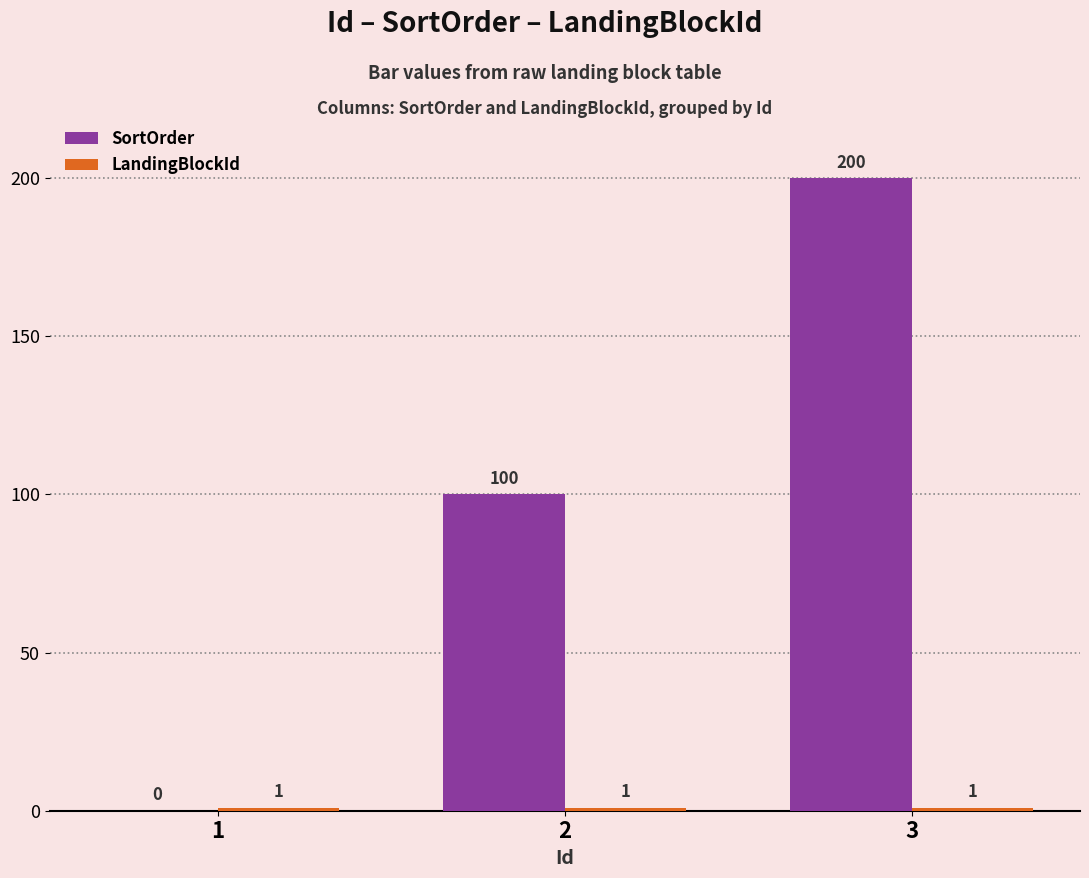

What is the total value across all series at 3?

201